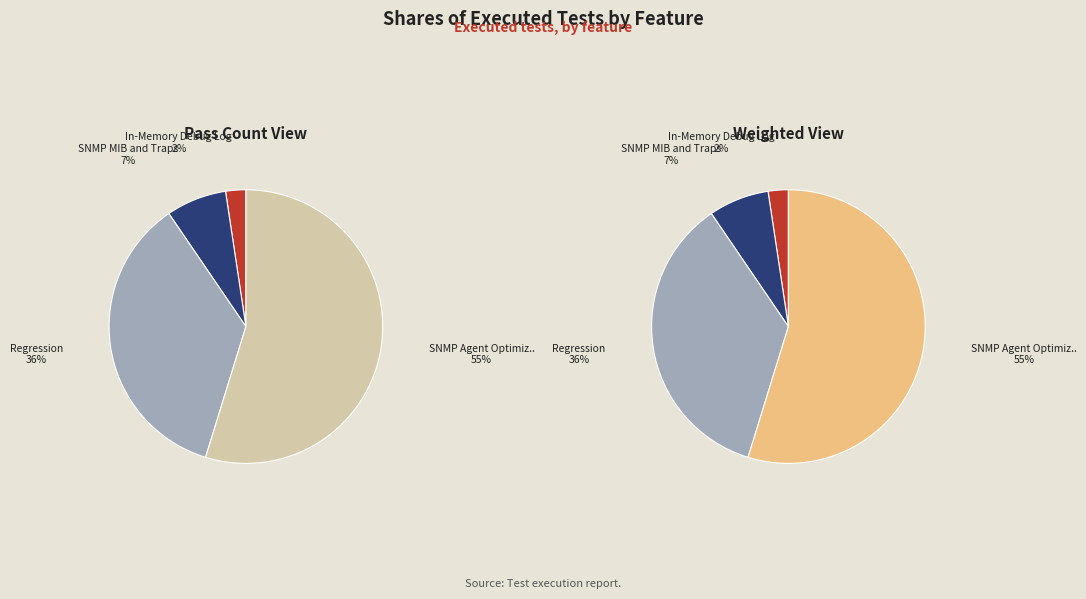

To the nearest percent, what is the average slice percentage?

25%